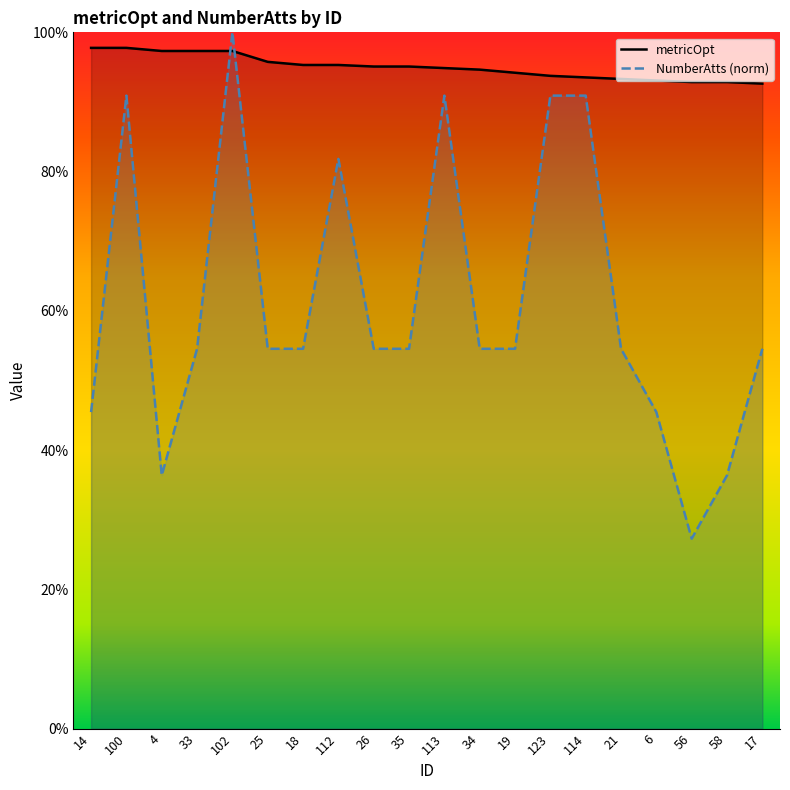

What is the label of the 11th point from the left?

113